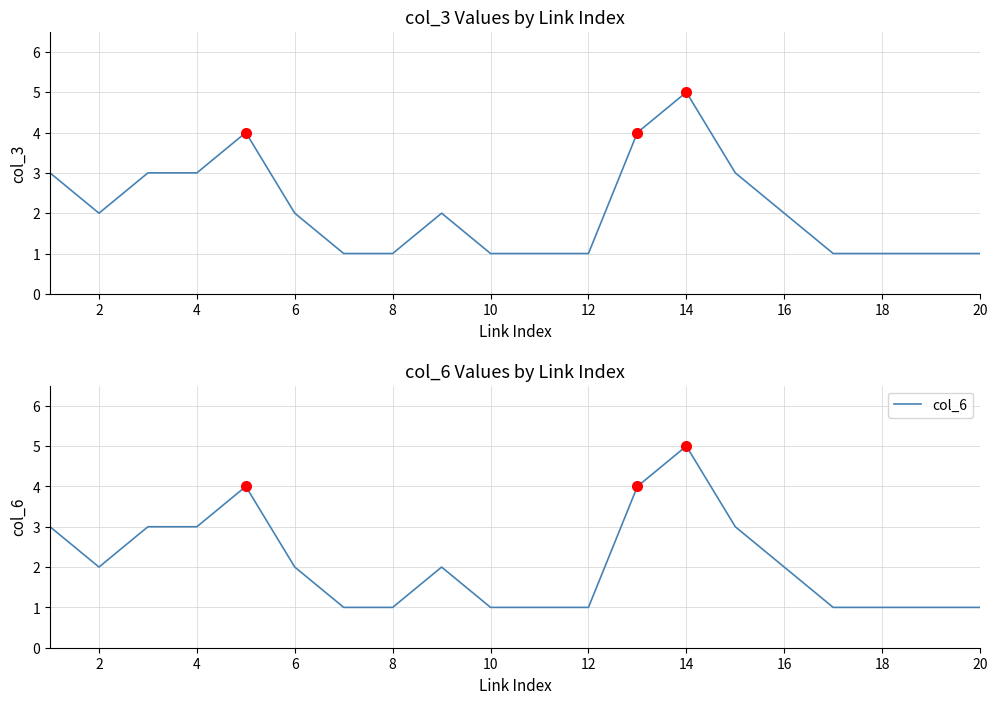

At which category does col_3 reach its first local valley?

2